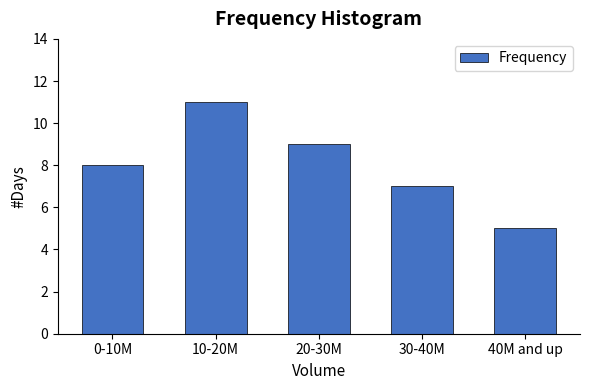

Reading right to left, list all the values displayed in this chart.

5	7	9	11	8